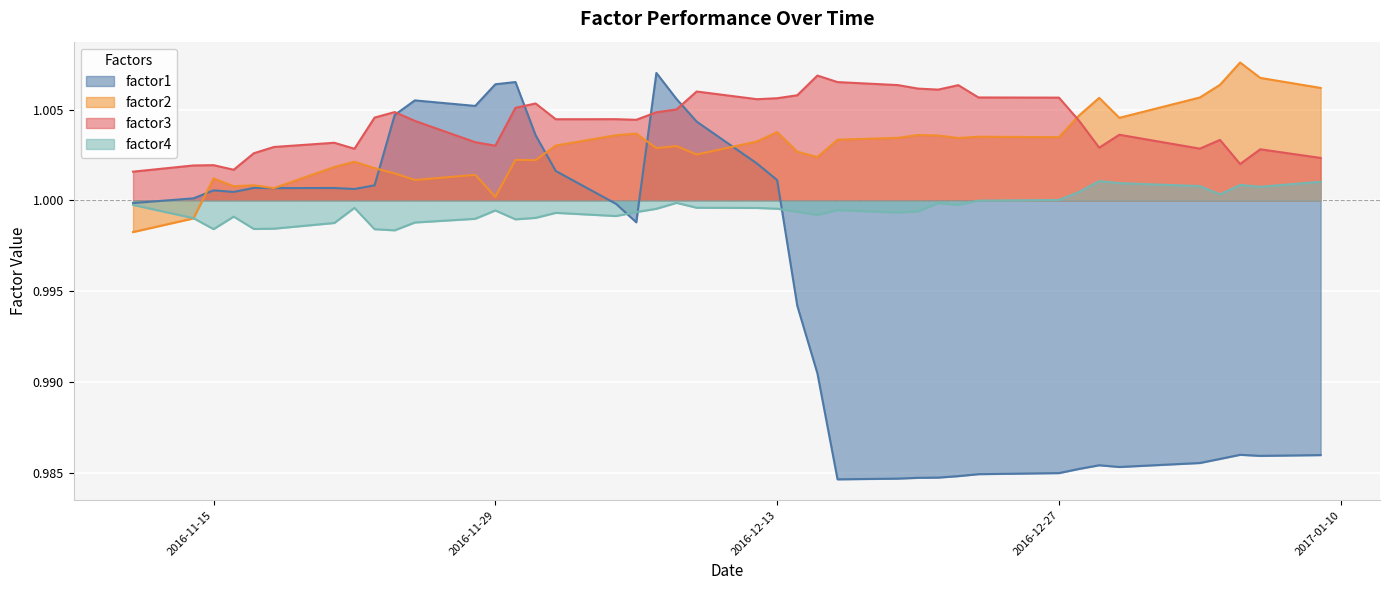

At which category is the sum across all series the highest?

2016-12-07